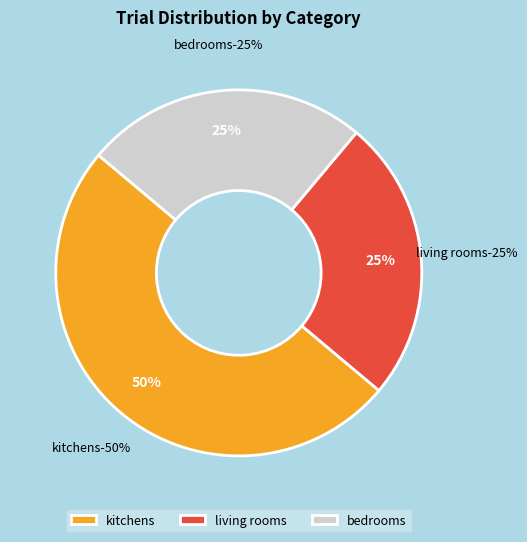

To the nearest percent, what is the difference between the largest and smallest slice percentages?

25%